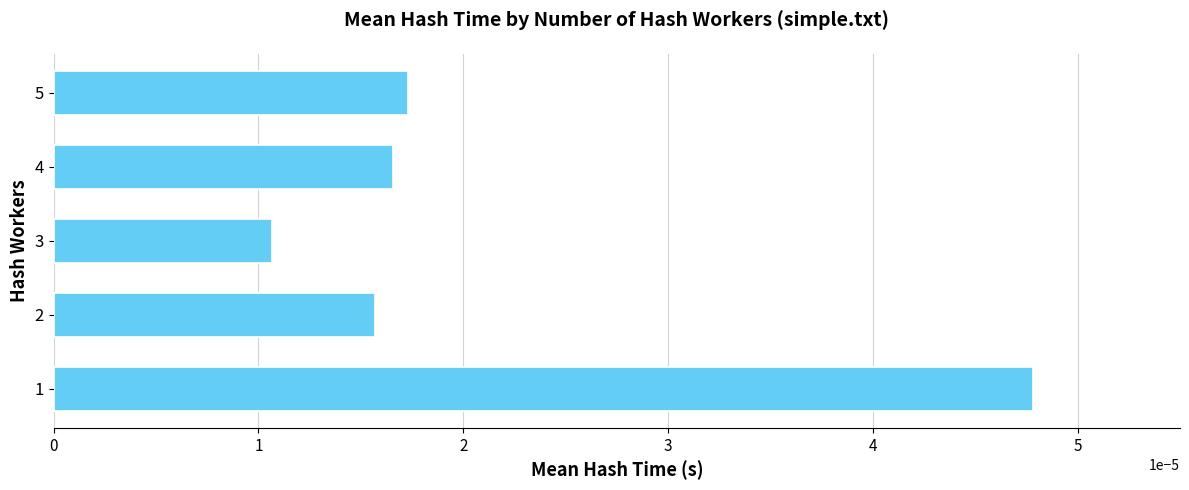

Count the values in the range 0 to 1.

5